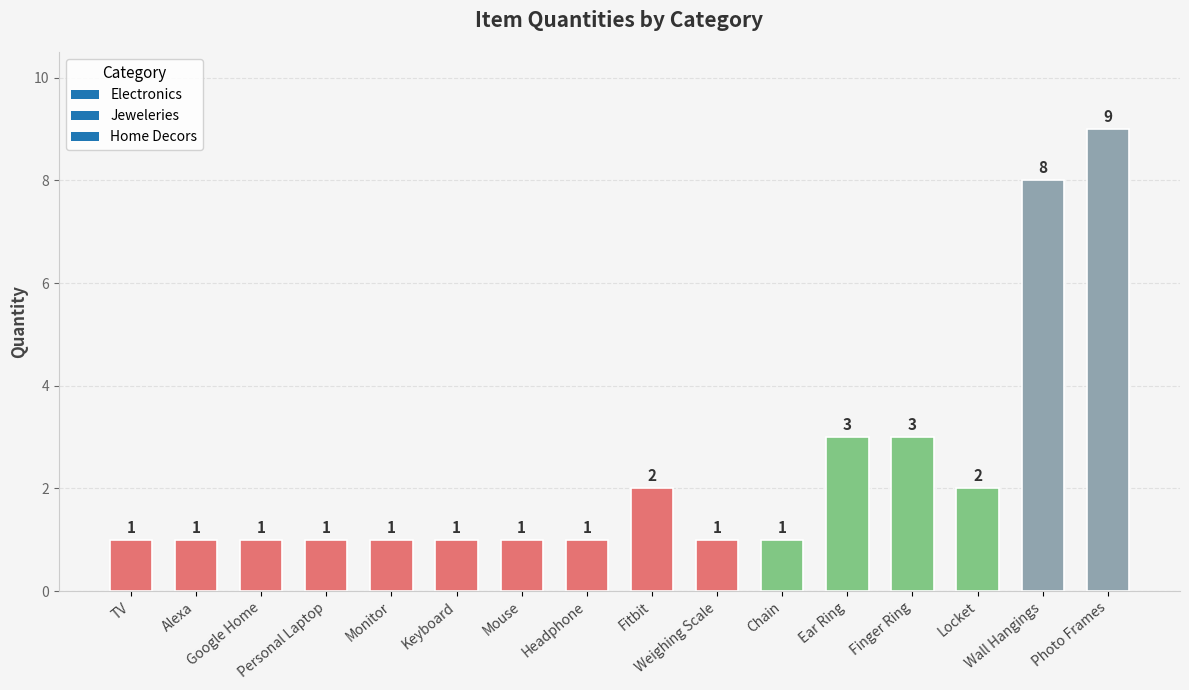

Reading left to right, what are all the values shown in this chart?

TV=1	Alexa=1	Google Home=1	Personal Laptop=1	Monitor=1	Keyboard=1	Mouse=1	Headphone=1	Fitbit=2	Weighing Scale=1	Chain=1	Ear Ring=3	Finger Ring=3	Locket=2	Wall Hangings=8	Photo Frames=9